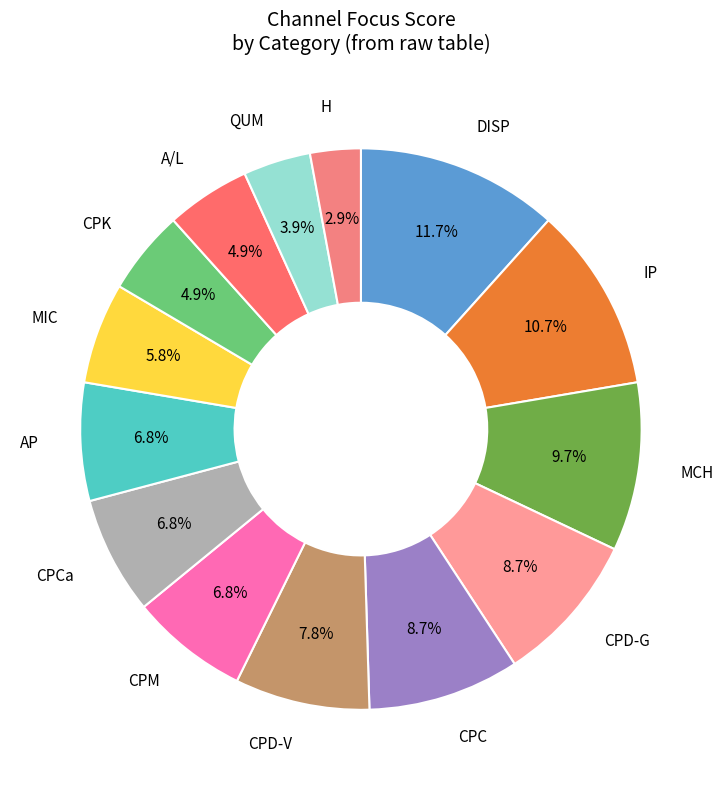

Count the number of slices in the pie.

14